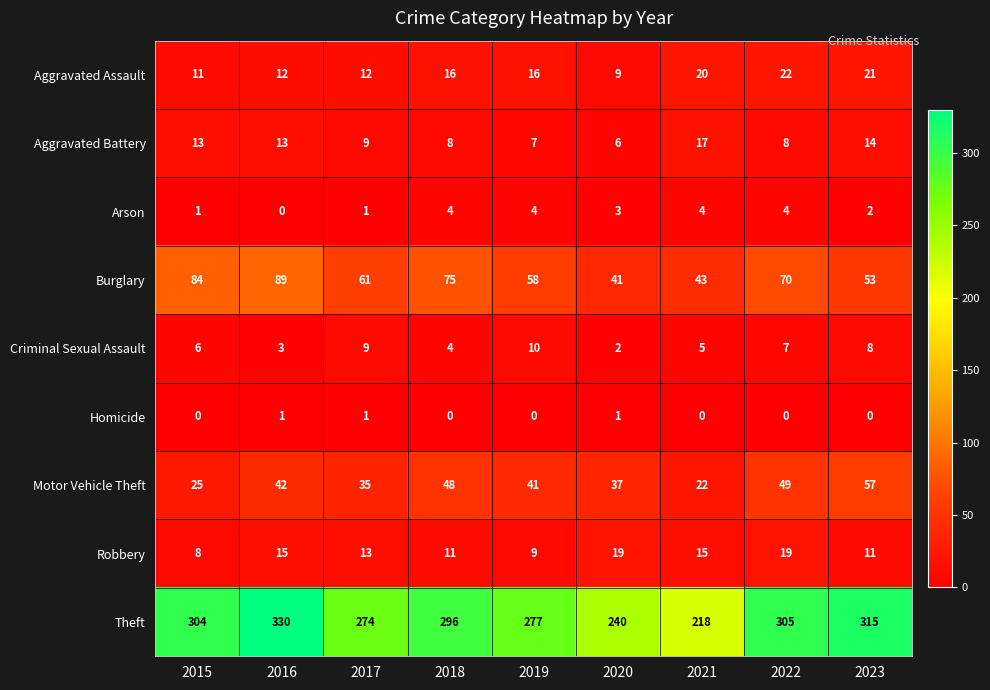

Count the number of categories in the chart.

9